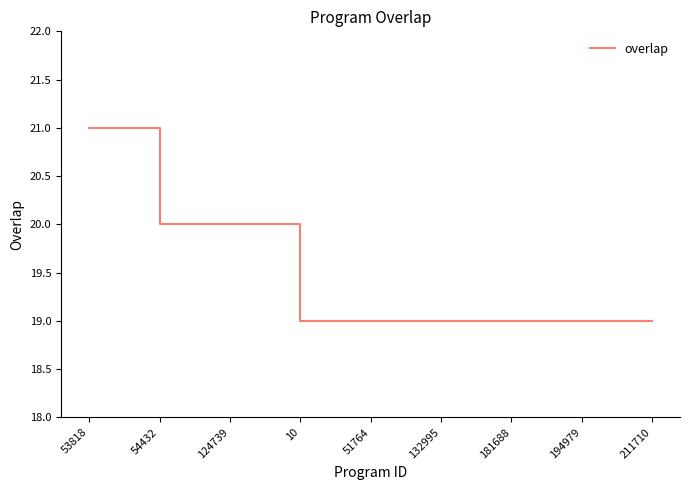

What is the maximum value shown in the chart?

21